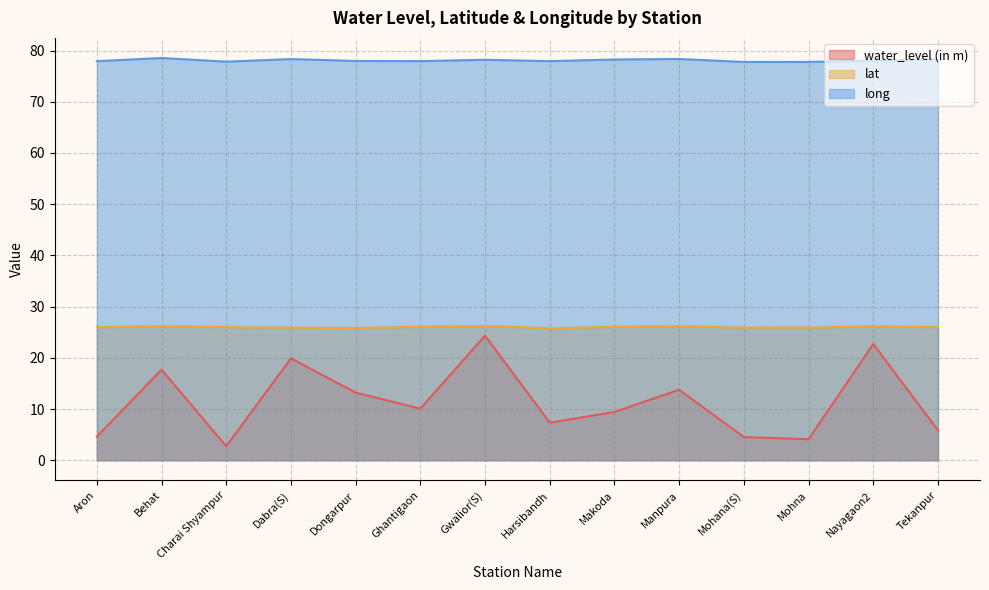

At how many categories does at least one series exceed 74?

14